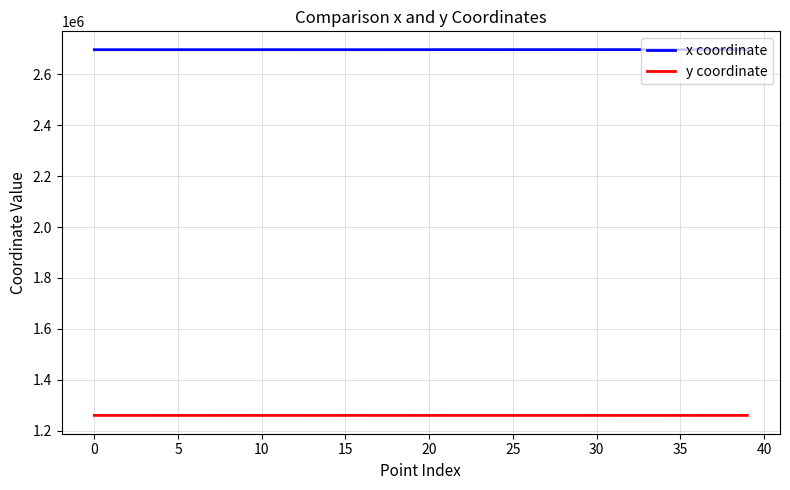

Rank the series by their average value, from highest to lowest.

x coordinate, y coordinate